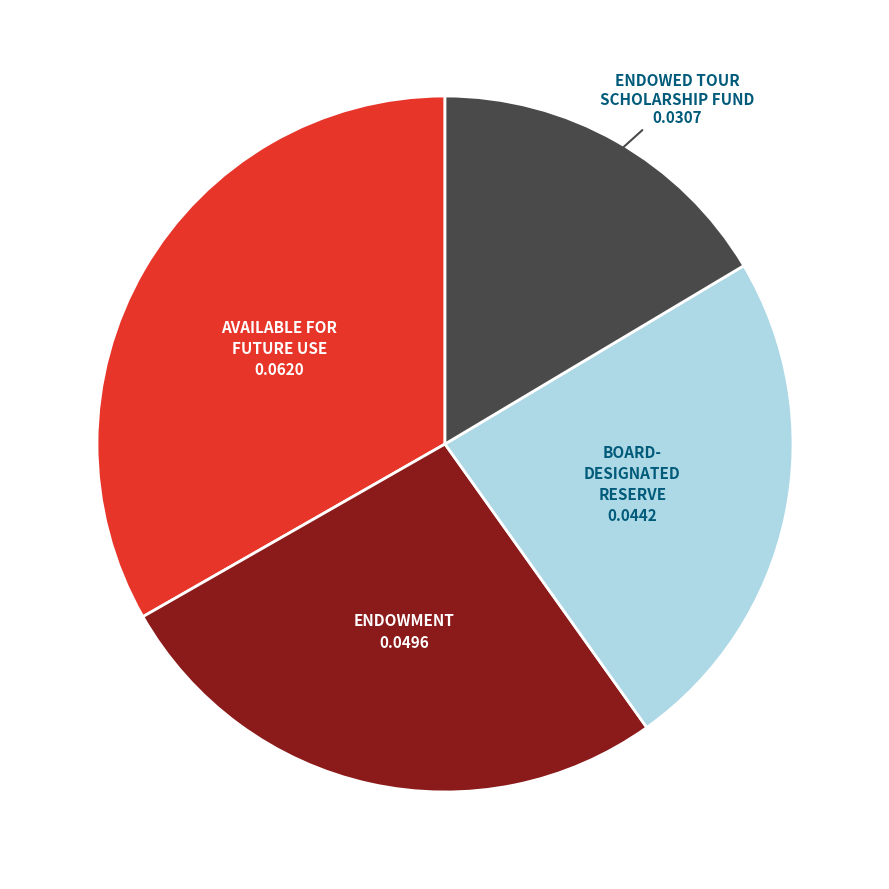

Does any single category account for the majority?

No